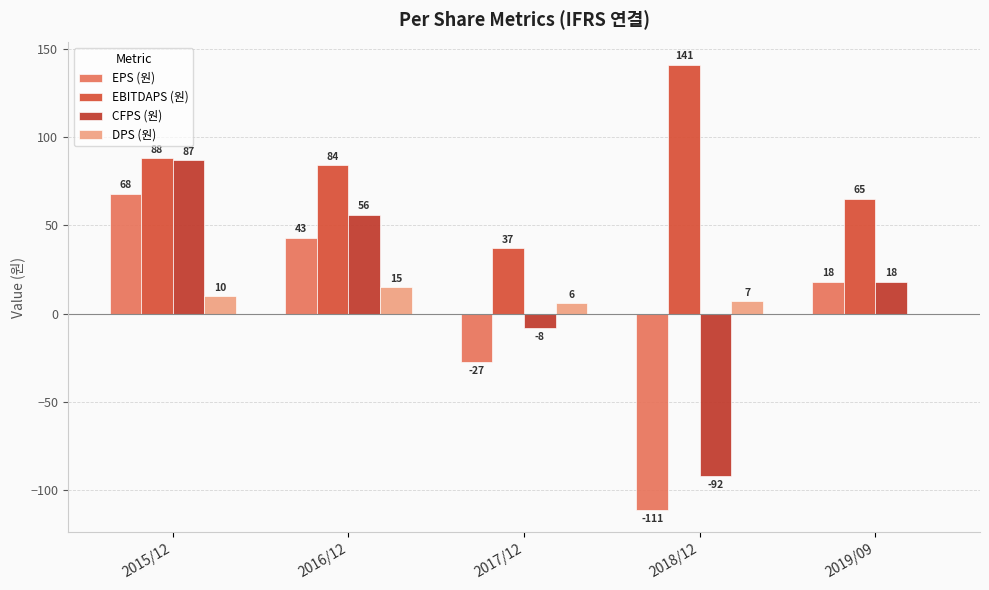

True or false: DPS (원) has a value of 15 at 2016/12.

True